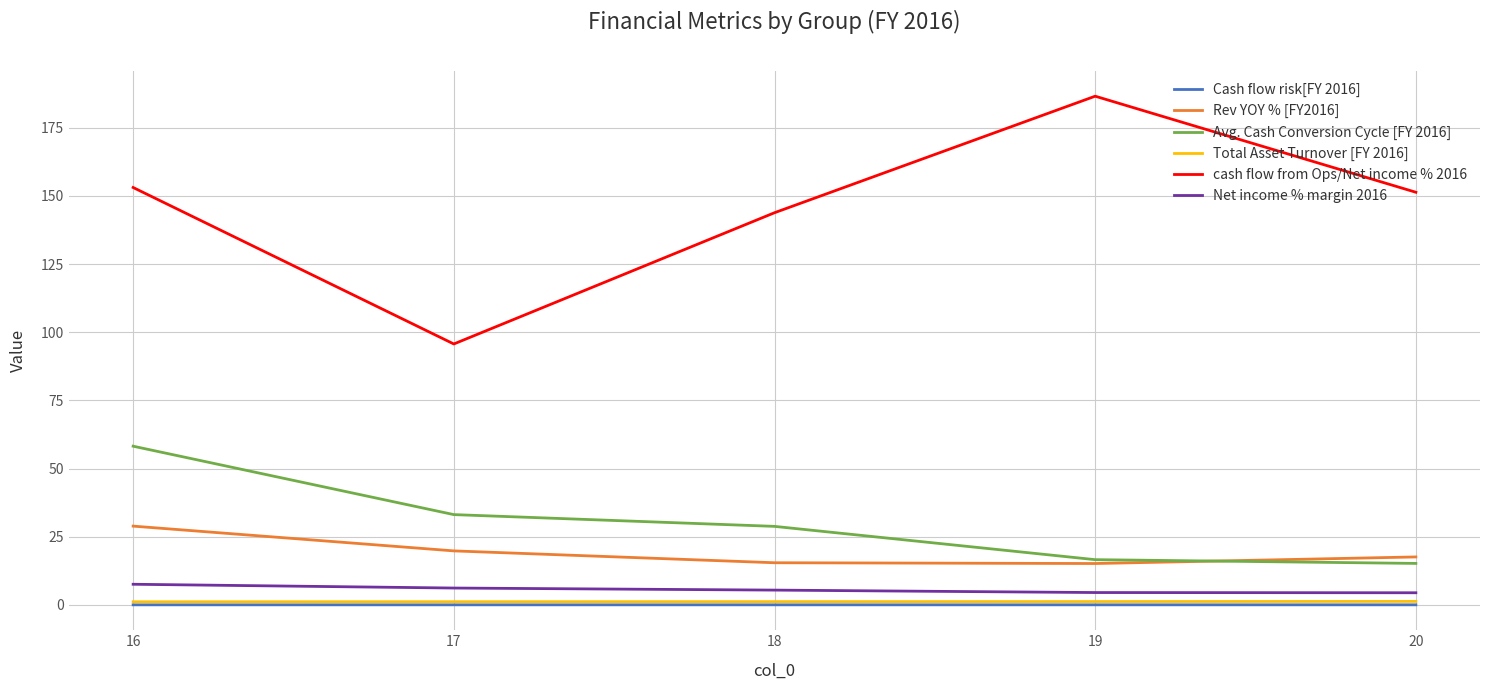

What is the average value of the cash flow from Ops/Net income % 2016 series?

146.1